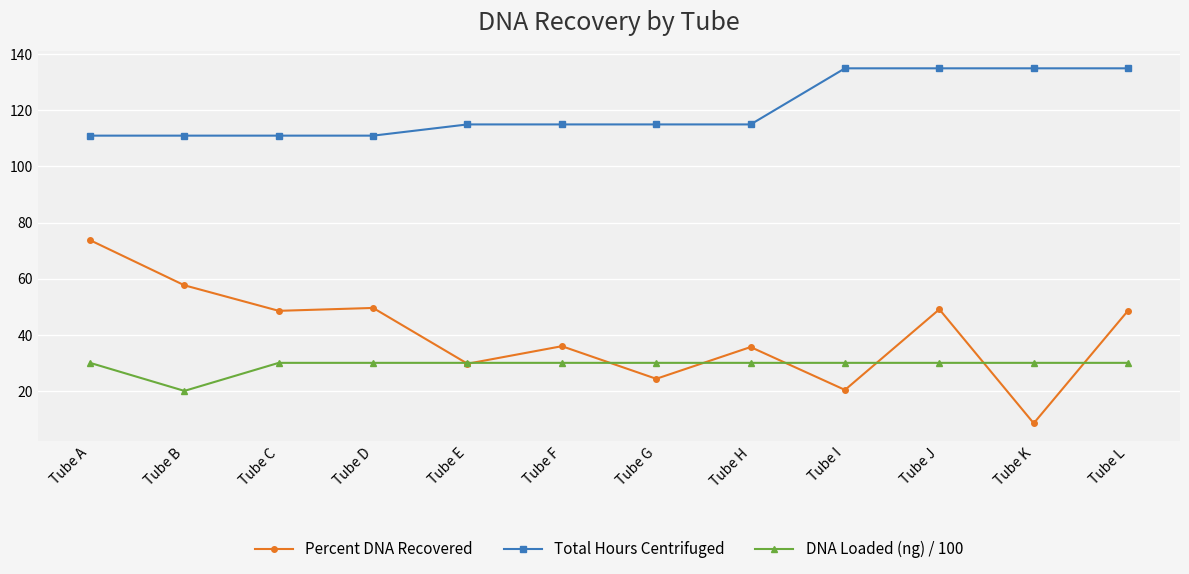

Between Tube E and Tube L, which series saw the biggest shift?

Total Hours Centrifuged